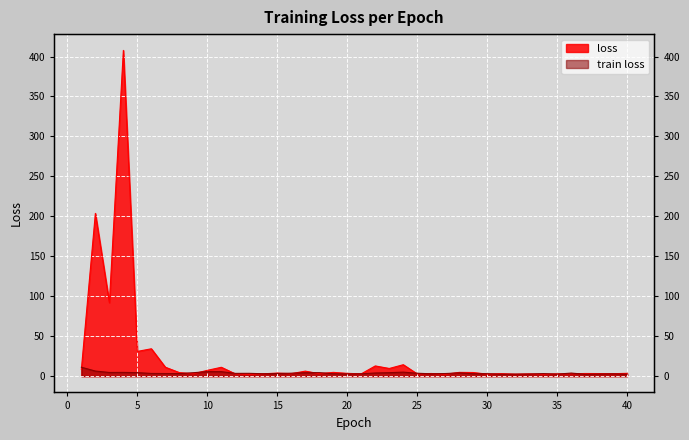

What is the total value across all series at 3?

96.5